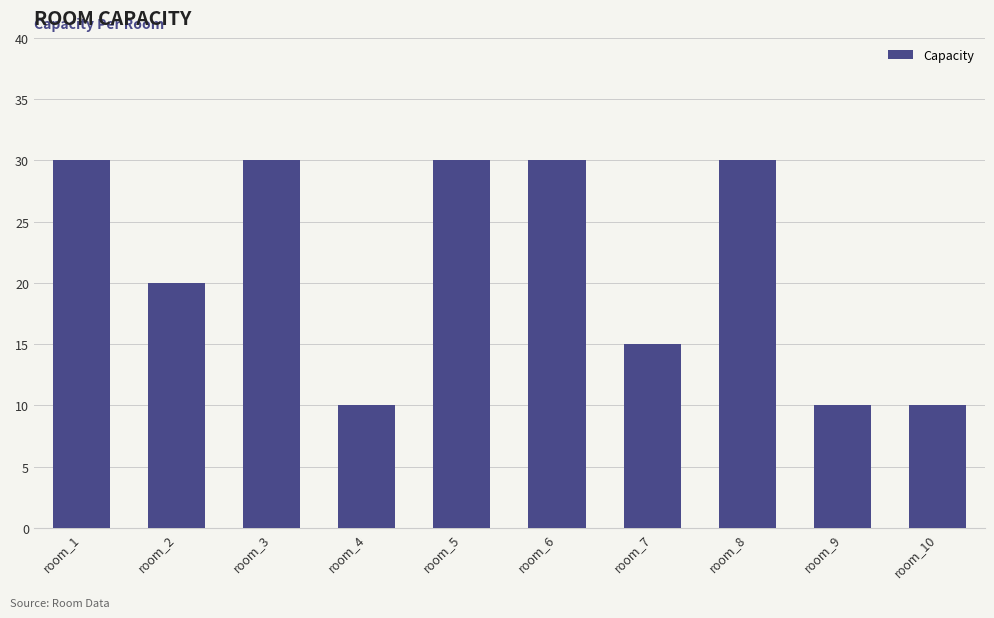

Reading left to right, extract all data points from this chart.

30	20	30	10	30	30	15	30	10	10